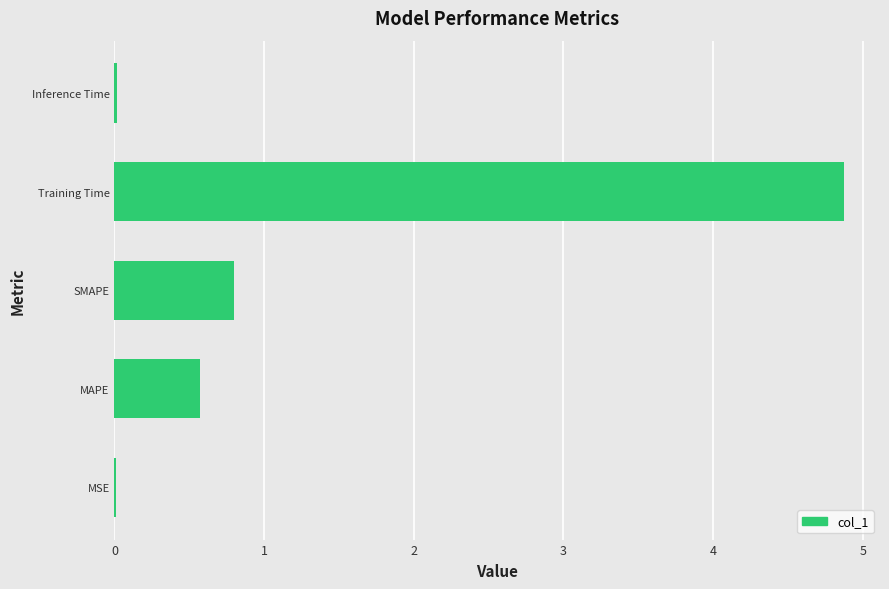

At which category does the chart reach its peak across all series?

Training Time